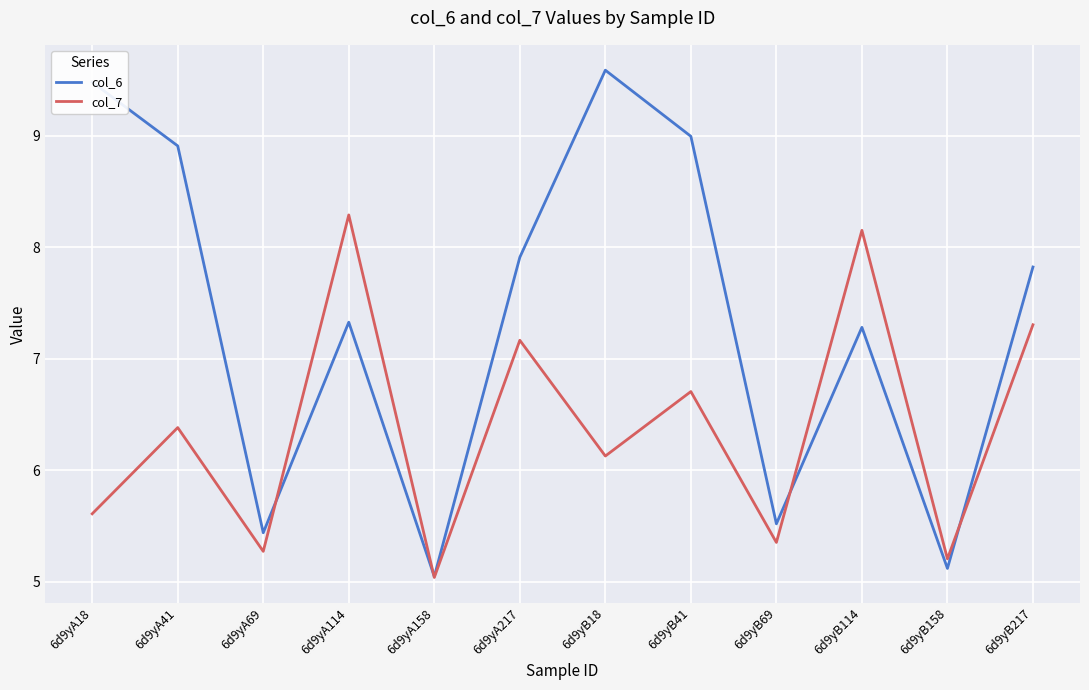

Which series ends up on top after the final intersection of col_7 and col_6?

col_6